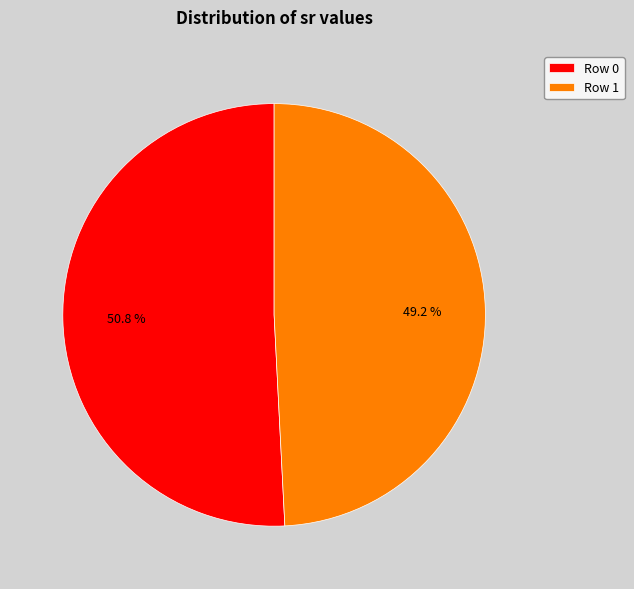

What is the smallest slice in the pie chart?

Row 1